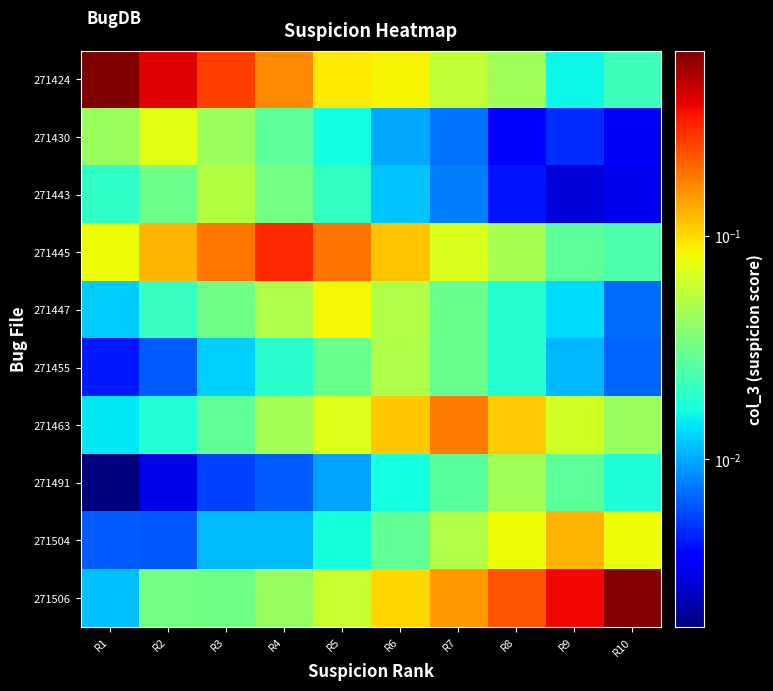

List the series in order of their peak value, lowest first.

271491, 271455, 271443, 271430, 271447, 271504, 271463, 271445, 271506, 271424